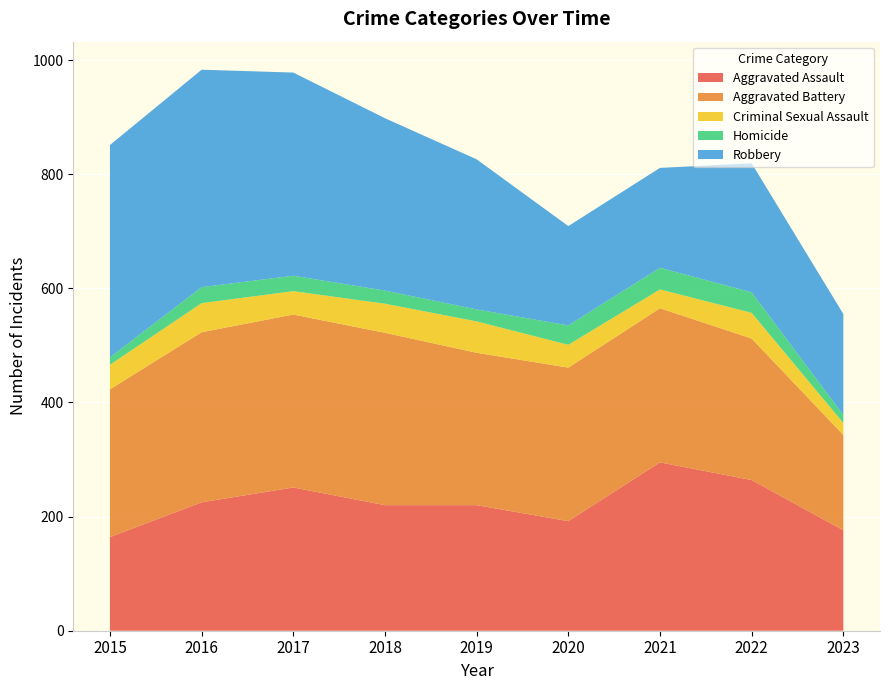

Reading left to right, what are all the values shown in this chart?

Aggravated Assault: 2015=164	2016=225	2017=251	2018=220	2019=220	2020=192	2021=295	2022=264	2023=176
Aggravated Battery: 2015=259	2016=298	2017=303	2018=302	2019=267	2020=269	2021=270	2022=248	2023=167
Criminal Sexual Assault: 2015=43	2016=51	2017=41	2018=51	2019=55	2020=40	2021=33	2022=45	2023=21
Homicide: 2015=13	2016=28	2017=27	2018=23	2019=21	2020=34	2021=38	2022=36	2023=14
Robbery: 2015=372	2016=381	2017=356	2018=302	2019=263	2020=174	2021=175	2022=226	2023=177